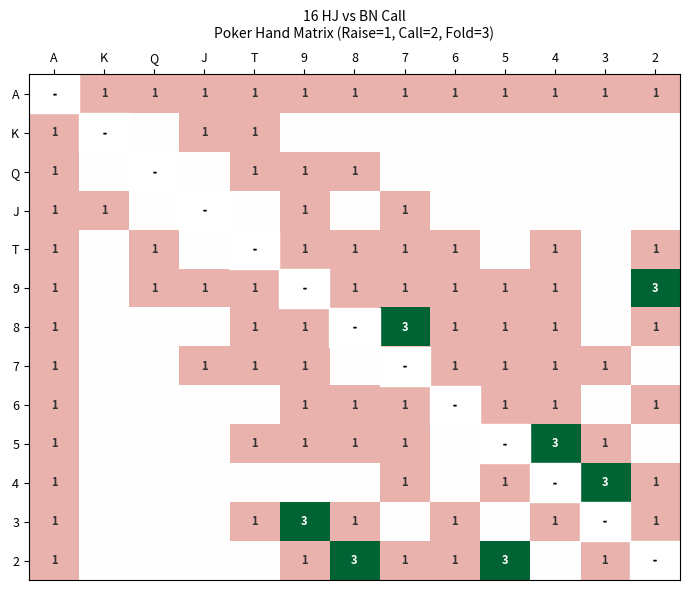

What is the sum of the 2 values at Q and 4?

4